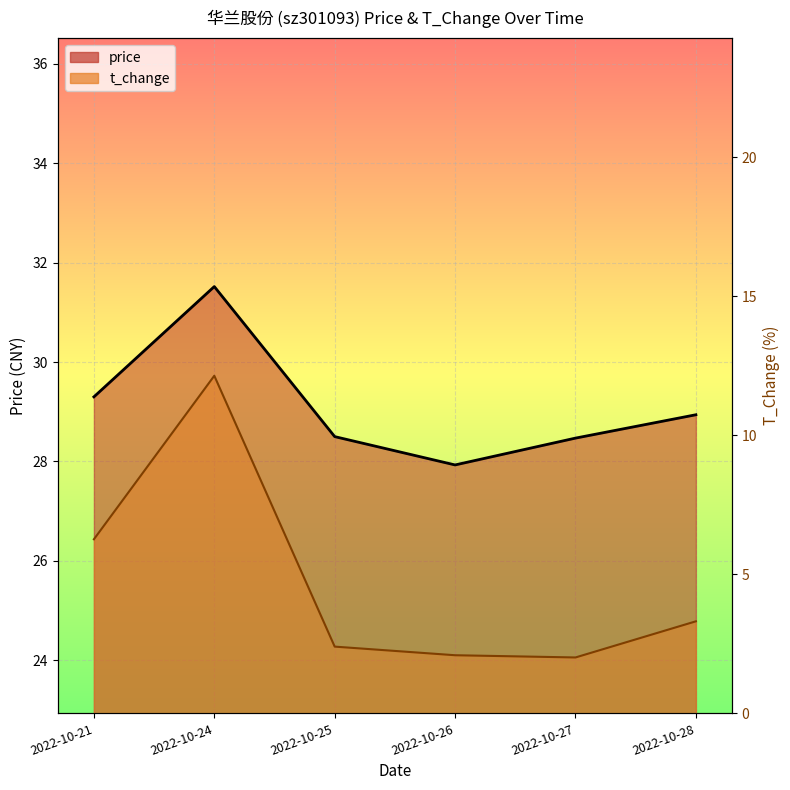

True or false: t_change and price intersect in this chart.

False